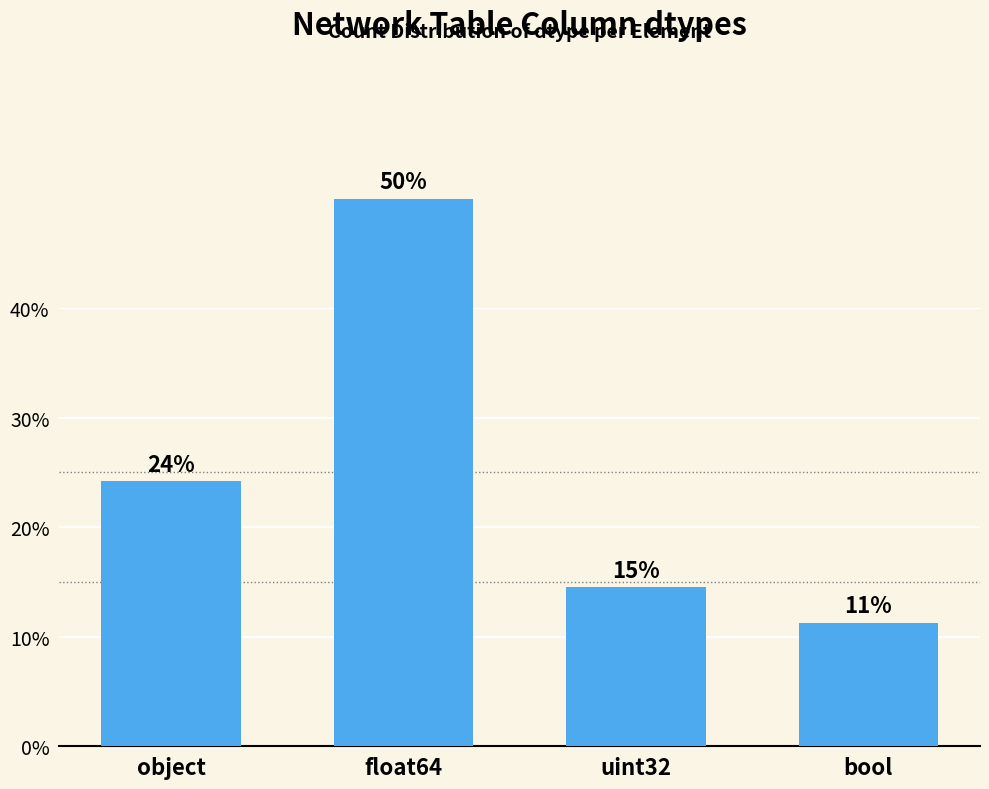

How many bars are there in total?

4